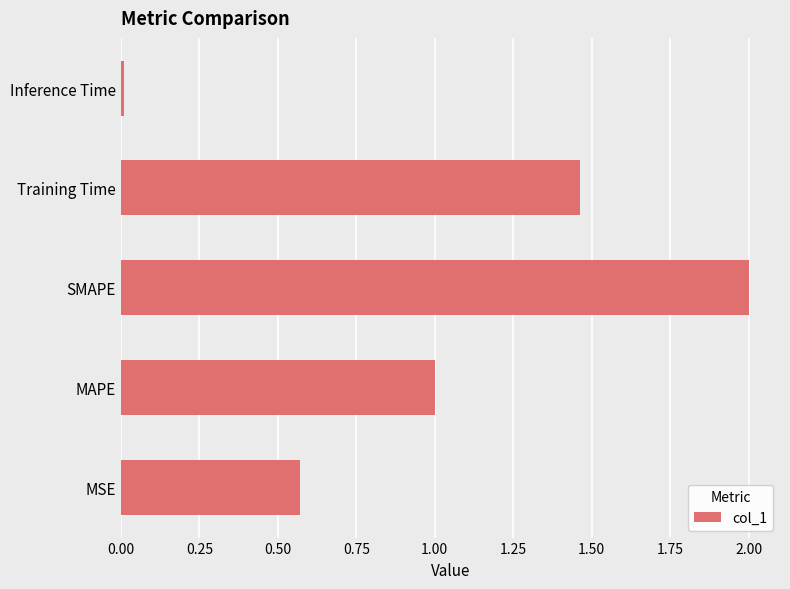

Between Inference Time and Training Time, which is larger?

Training Time